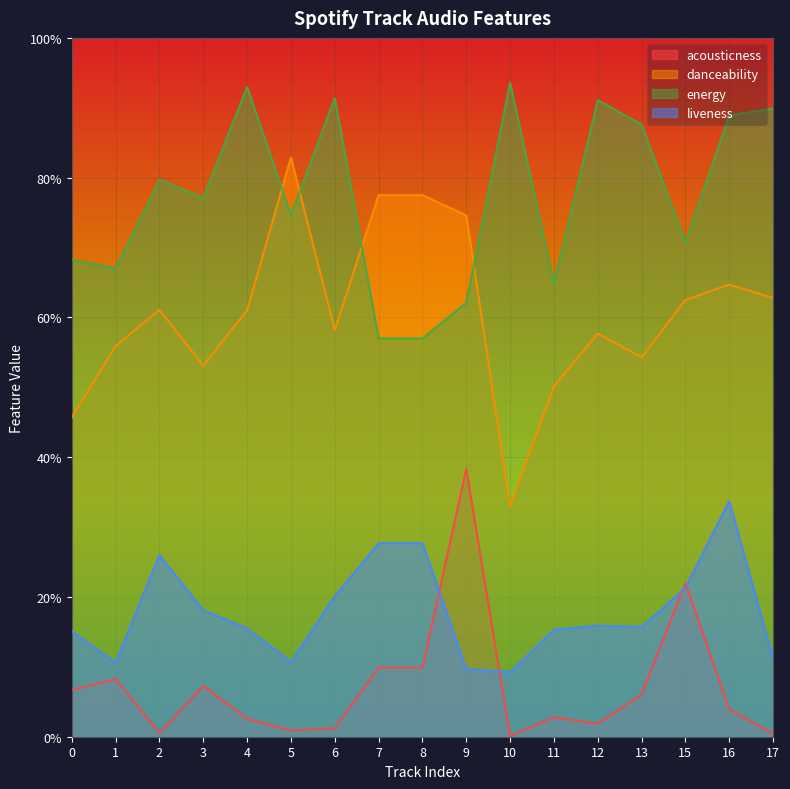

At which category does acousticness reach its first local peak?

1